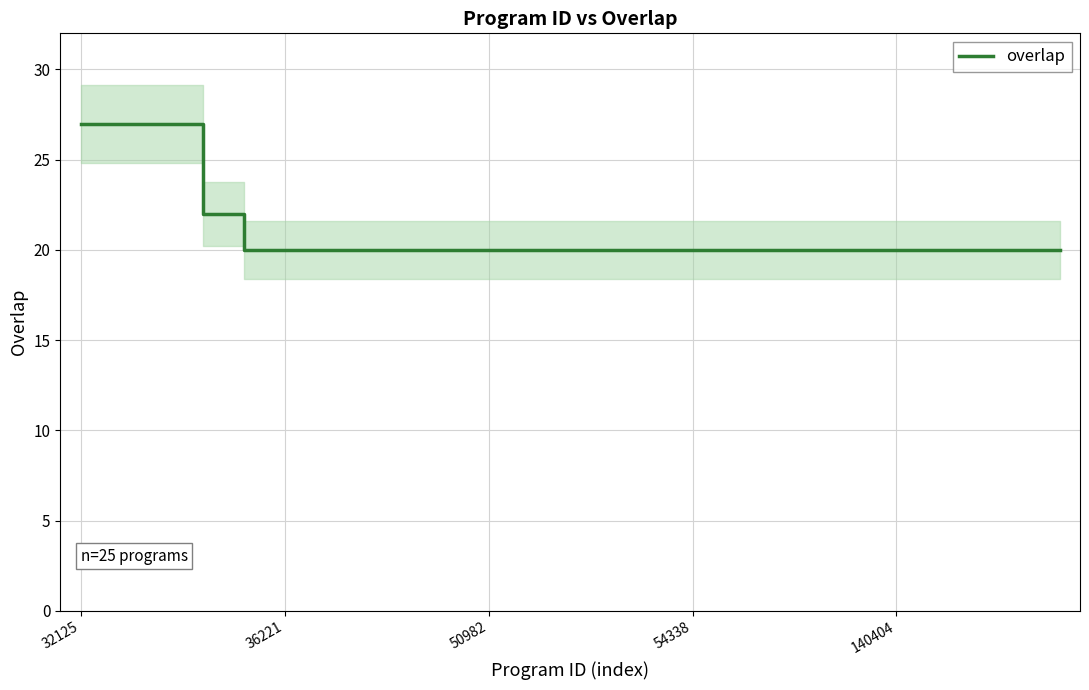

Reading left to right, what are all the values shown in this chart?

27	27	27	22	20	20	20	20	20	20	20	20	20	20	20	20	20	20	20	20	20	20	20	20	20